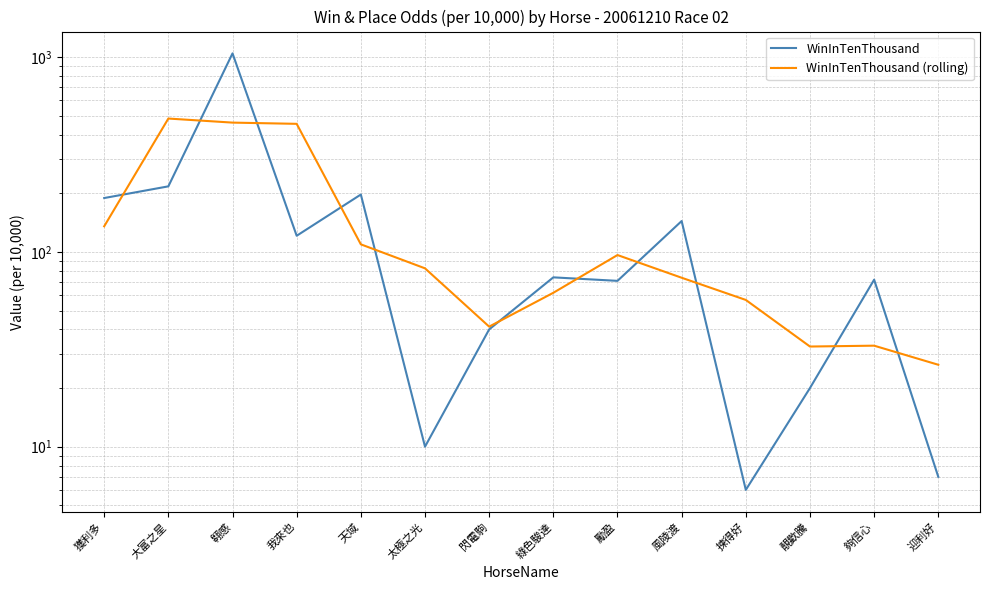

After their last crossing, which series has the higher values: WinInTenThousand or WinInTenThousand (rolling)?

WinInTenThousand (rolling)